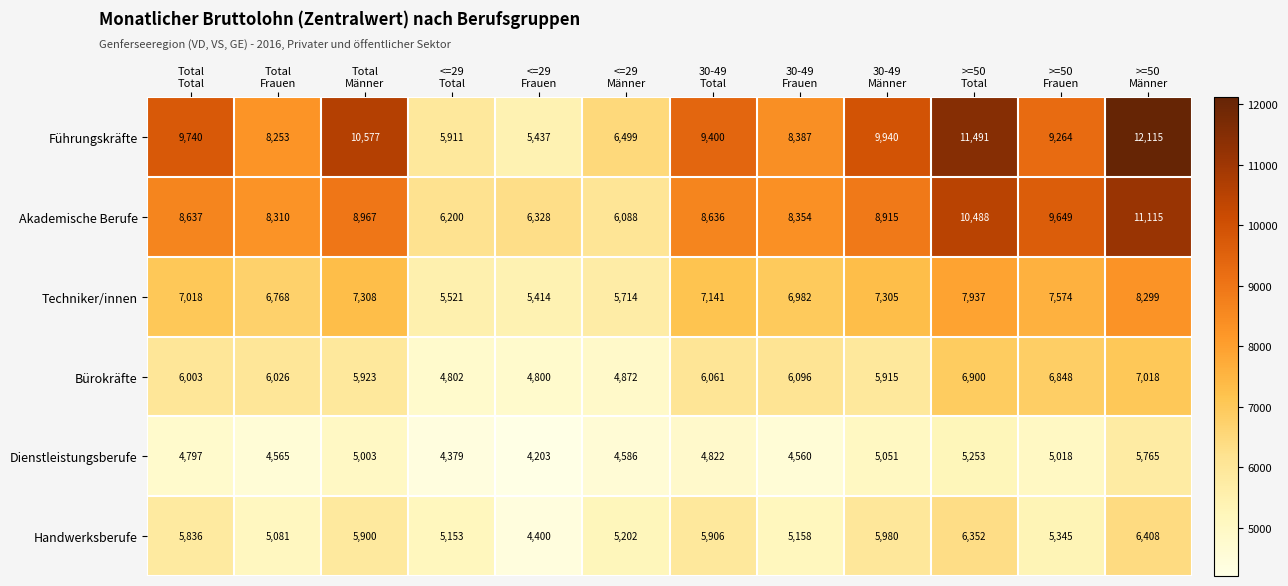

What is the highest value of the Handwerksberufe series?

6408